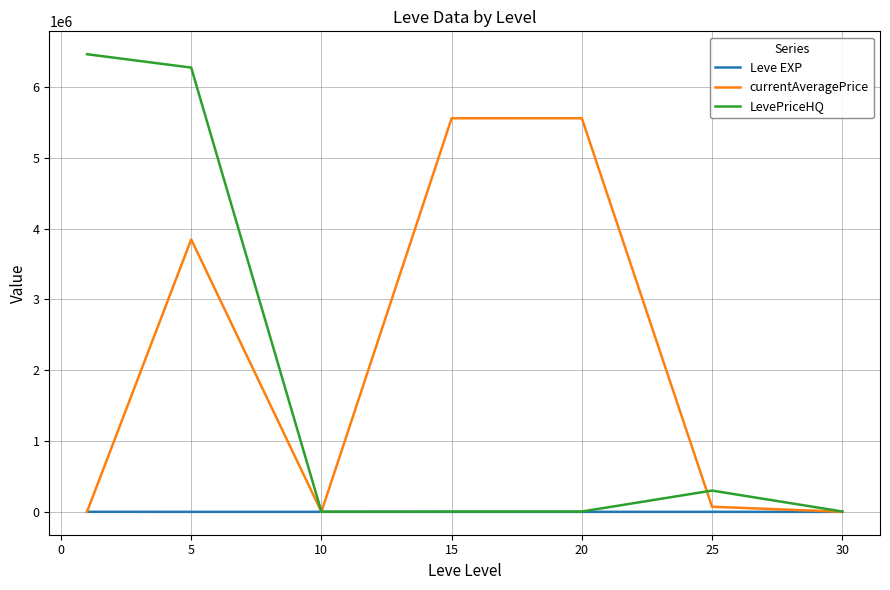

List the series in order of their peak value, highest first.

LevePriceHQ, currentAveragePrice, Leve EXP